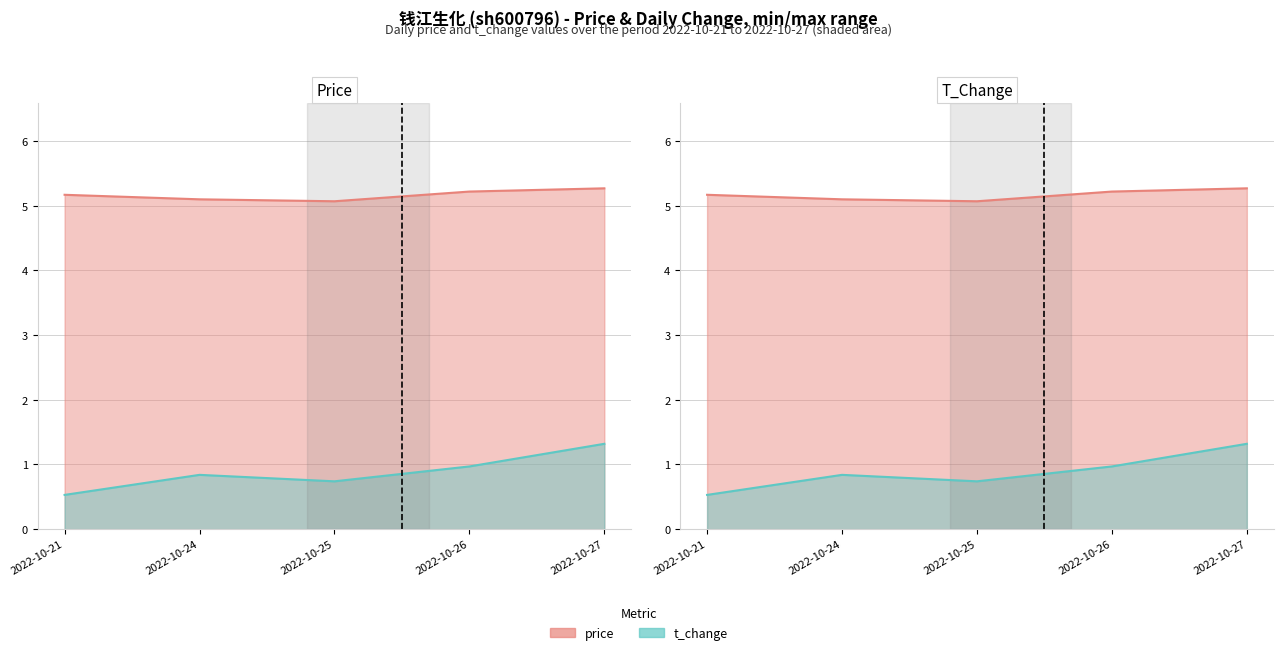

How many series are shown in this chart?

2